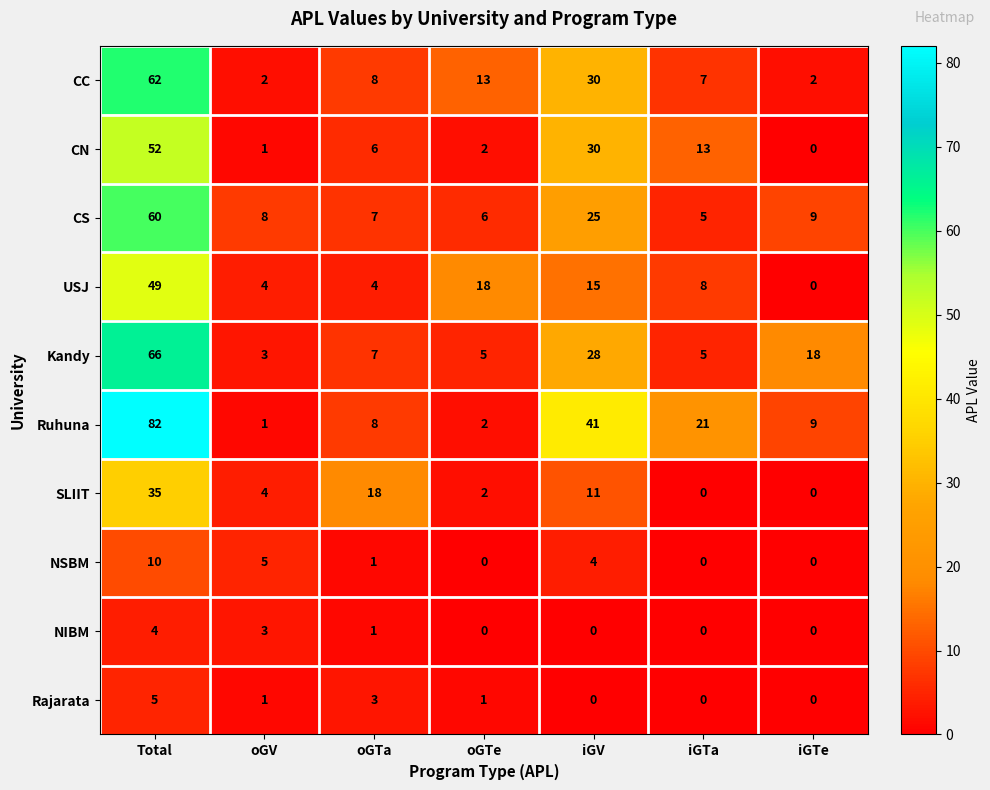

At which label is CC closest to 32?

iGV